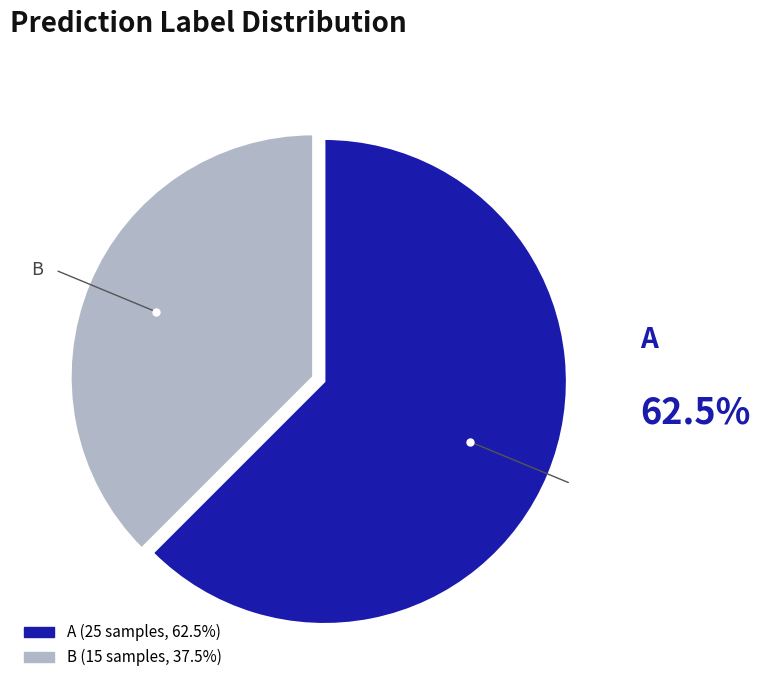

Which category has the smallest portion of the pie?

B